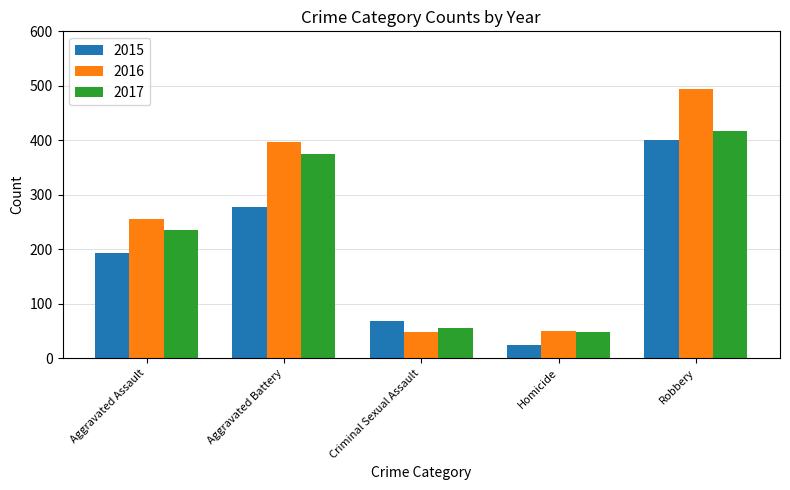

Is the value of 2016 at Robbery greater than the value of 2017 at Aggravated Battery?

Yes